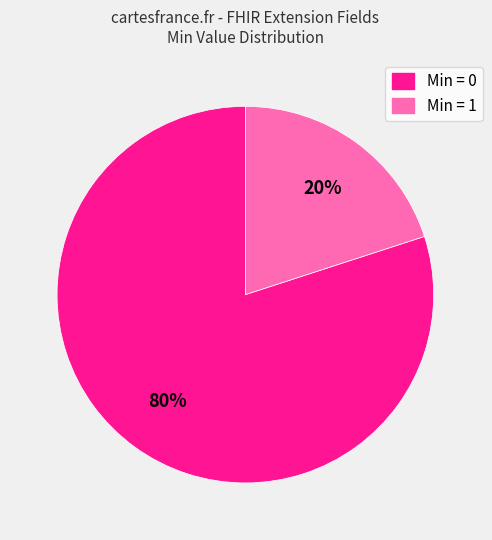

To the nearest percent, what is the difference between the largest and smallest slice percentages?

60%